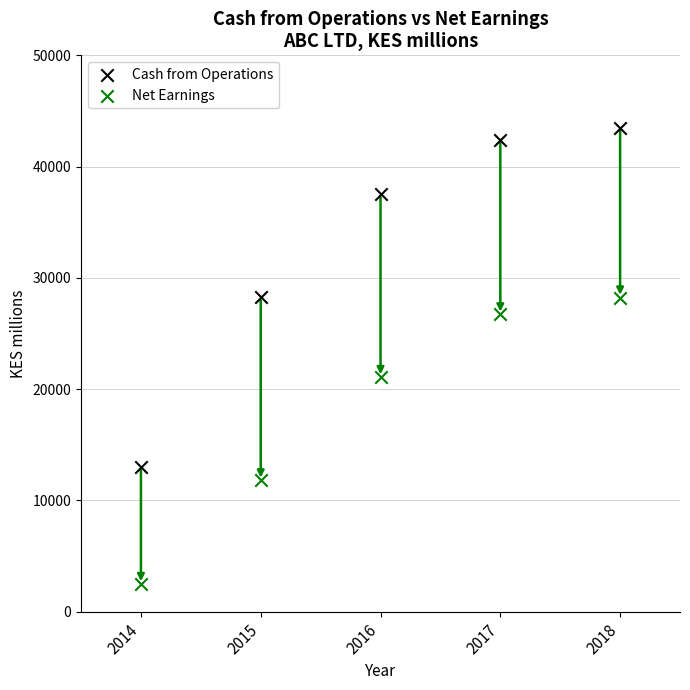

Which series reaches the minimum Y coordinate?

Net Earnings